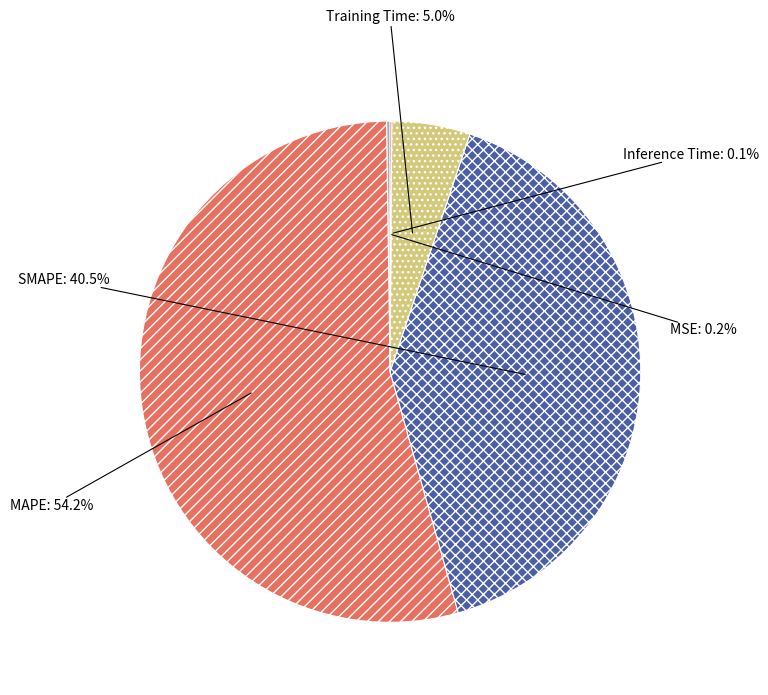

What percentage is NOT represented by Training Time?

95.0%